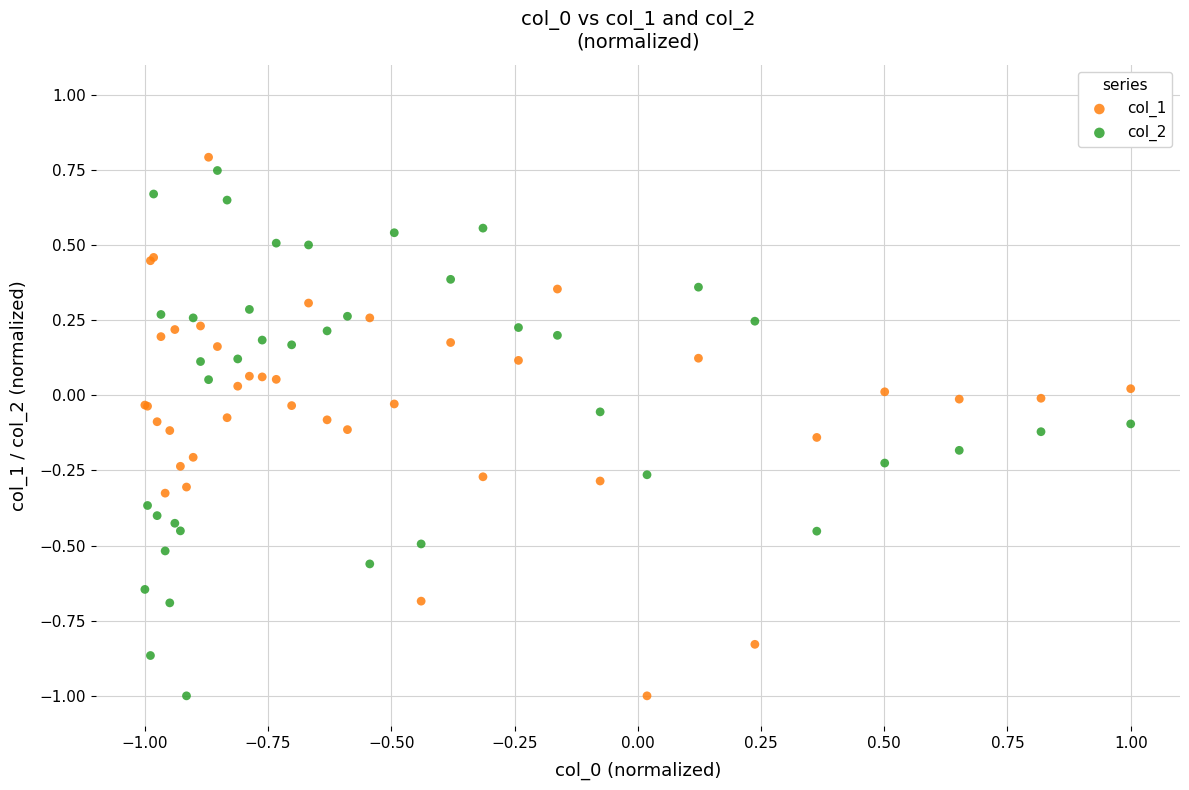

What are all the series names shown in the legend?

col_1, col_2